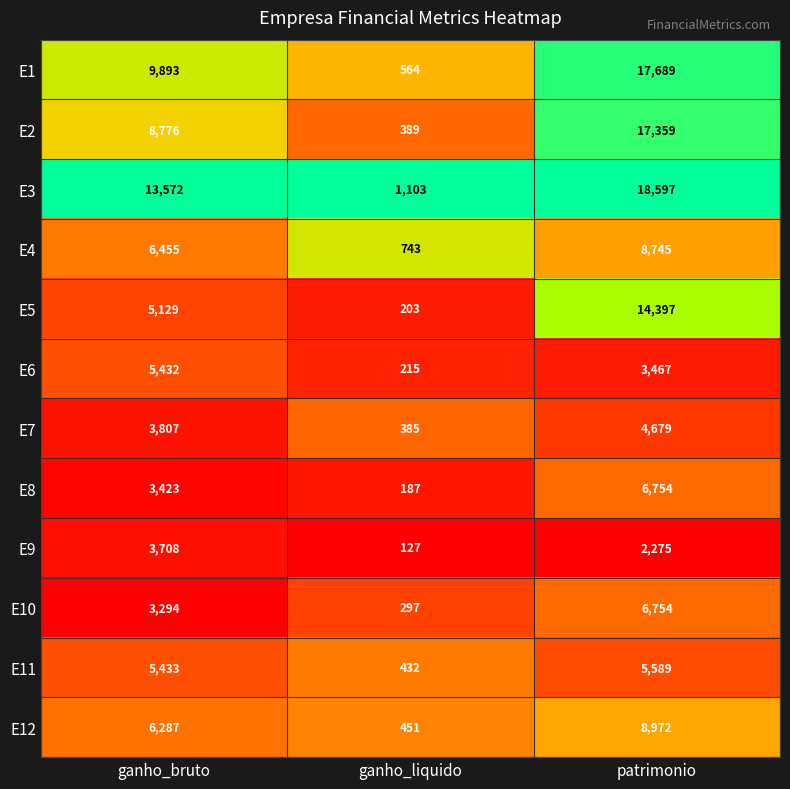

At which category does the chart reach its minimum across all series?

ganho_liquido